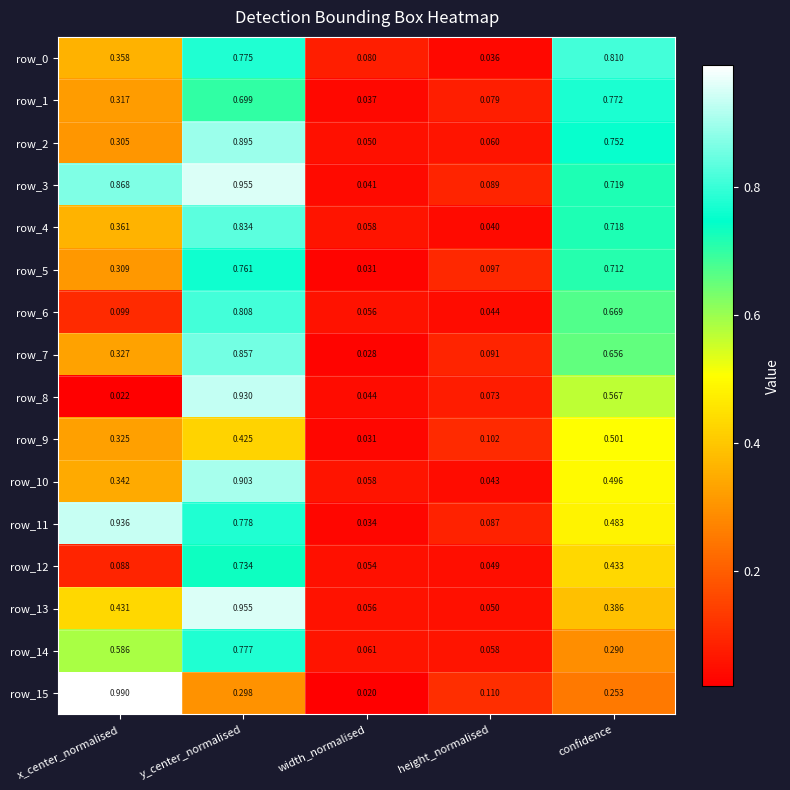

How many data points does each series have?

5